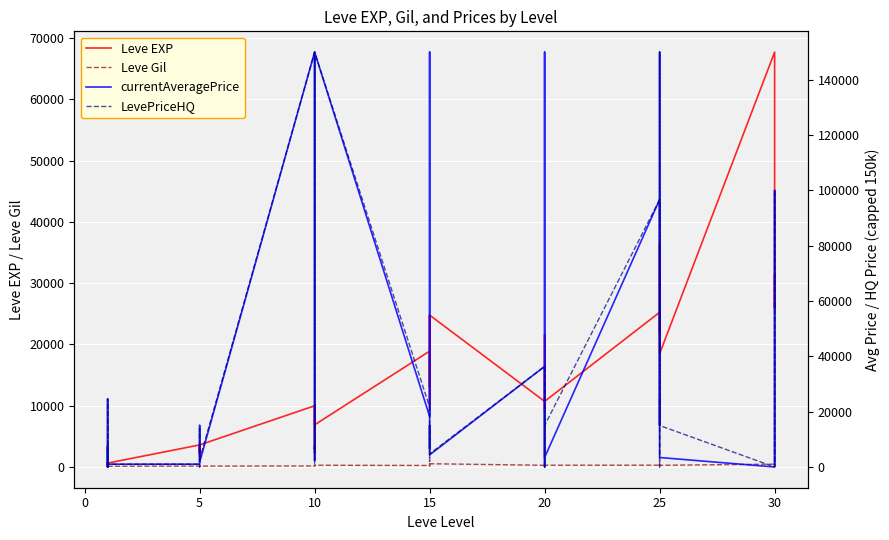

Reading right to left, transcribe all the data shown in this chart.

Leve EXP: 25900.0	31330.0	25900.0	67730.0	18490.0	36390.0	25250.0	21830.0	25250.0	25250.0	10710.0	8990.0	21600.0	18290.0	12960.0	10710.0	24790.0	13040.0	10100.0	24790.0	13040.0	18910.0	6880.0	9990.0	2230.0	7880.0	7880.0	9990.0	3600.0	1980.0	3600.0	3040.0	2230.0	3600.0	630.0	630.0	720.0	450.0	1.0	630.0
Leve Gil: 355.0	151.0	532.0	463.0	277.0	485.0	298.0	268.0	252.0	296.0	292.0	105.0	290.0	192.0	166.0	280.0	529.0	173.0	223.0	529.0	173.0	245.0	288.0	293.0	168.0	250.0	288.0	168.0	139.0	140.0	139.0	169.0	170.0	139.0	112.0	113.0	112.0	112.0	116.0	113.0
currentAveragePrice: 949.8	100000.0	75995.0	0.0	3423.7	23557.1	35000.0	150000.0	15000.0	96666.0	3423.7	150000.0	3869.2	0.0	5687.5	36360.9	4368.8	15000.0	12004.0	6616.0	150000.0	18247.0	150000.0	9952.0	2354.5	7450.0	6553.0	150000.0	1717.5	2059.0	15021.6	3933.3	2000.0	1000.7	1000.7	7450.0	0.0	24577.0	0.0	849.5
LevePriceHQ: 0.0	100000.0	75995.0	0.0	15000.0	24983.3	0.0	150000.0	15000.0	96666.0	15000.0	18985.0	8104.0	0.0	5083.3	36360.9	4737.5	15000.0	2000.0	8833.3	18985.0	21666.7	150000.0	19856.0	1472.7	8266.7	6553.0	150000.0	2641.2	2088.5	13807.7	800.0	0.0	1000.7	1000.7	8266.7	0.0	24577.0	0.0	198.5